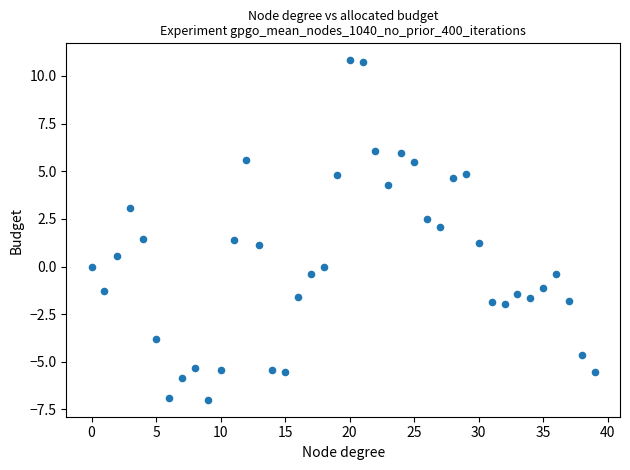

What is the range of Y values (max minus min)?

17.8